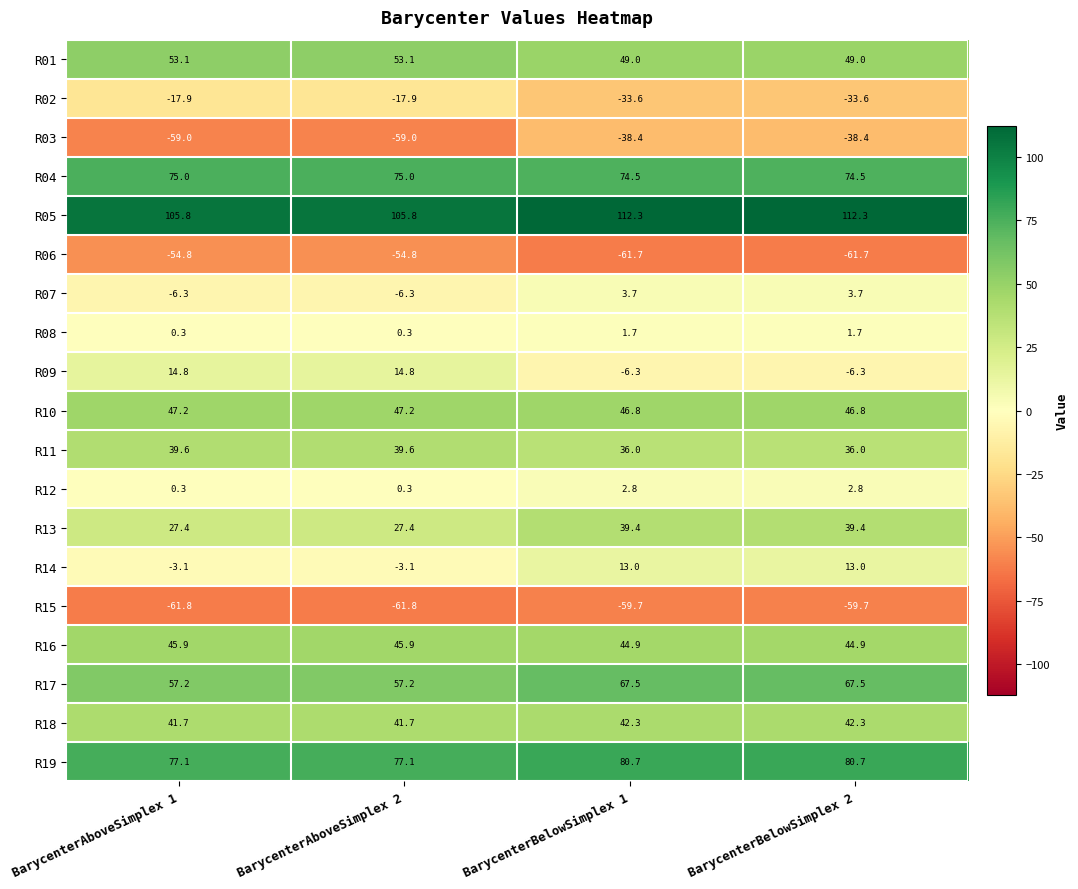

How many distinct data groups are displayed?

19